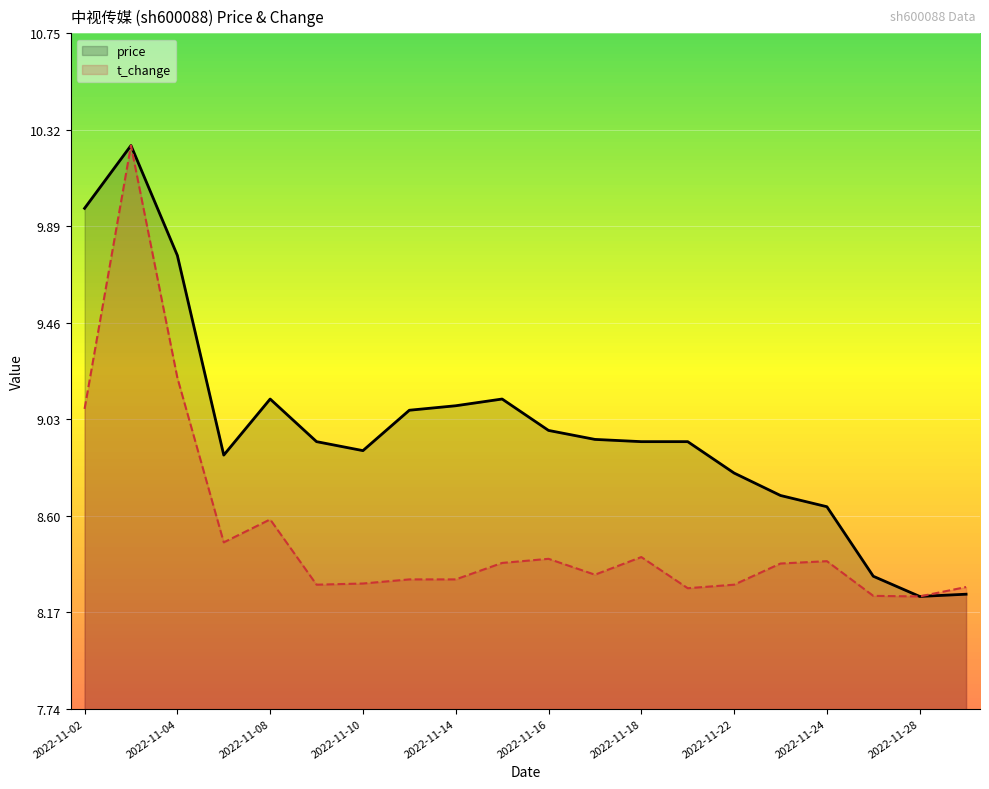

The value of t_change at 10 is 2.2. True or false?

False